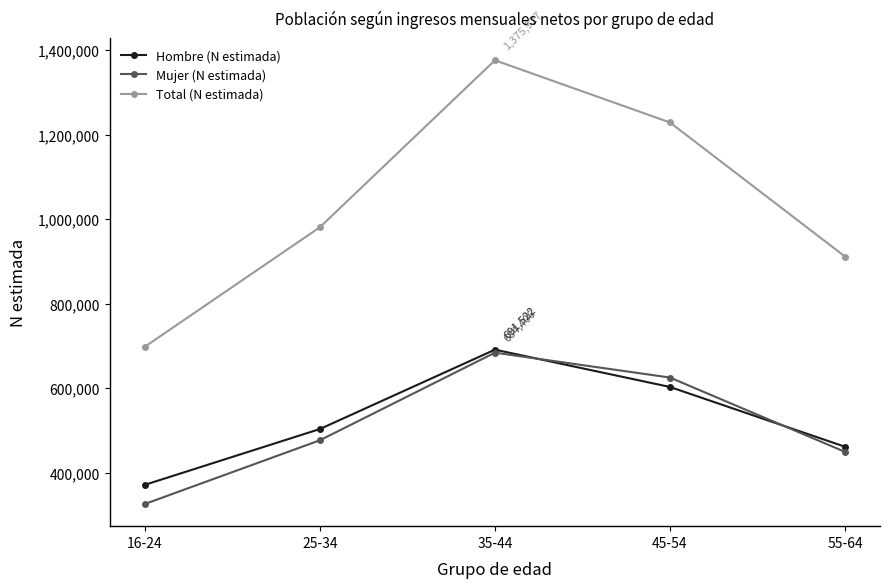

True or false: Total (N estimada) and Hombre (N estimada) cross at least once.

False